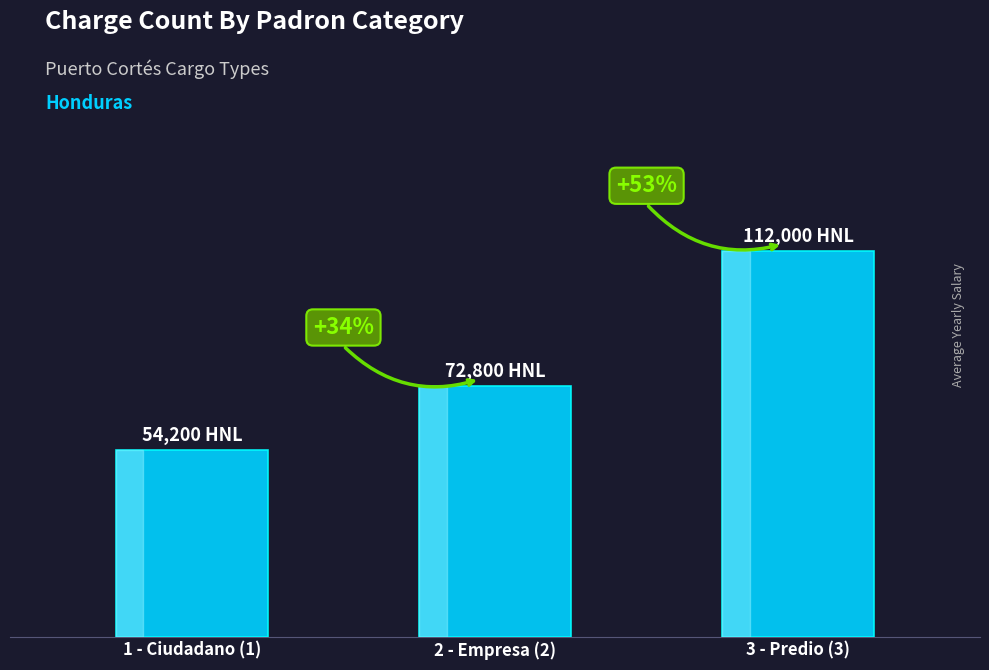

Are the bars horizontal?

No